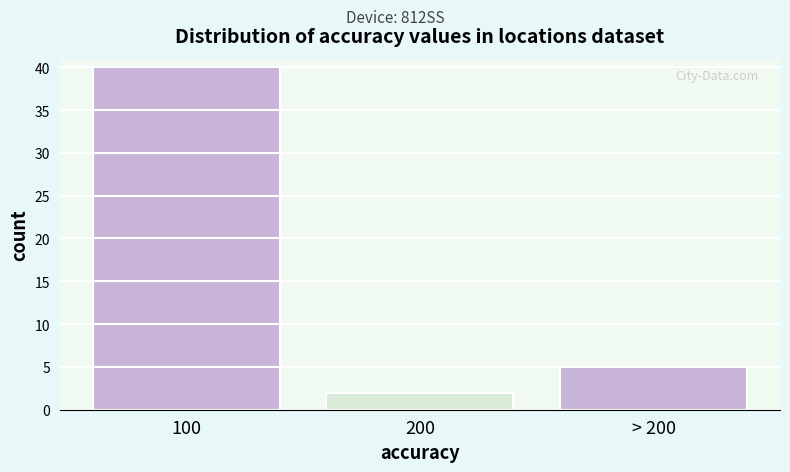

Reading right to left, list all the values displayed in this chart.

> 200=5	200=2	100=40